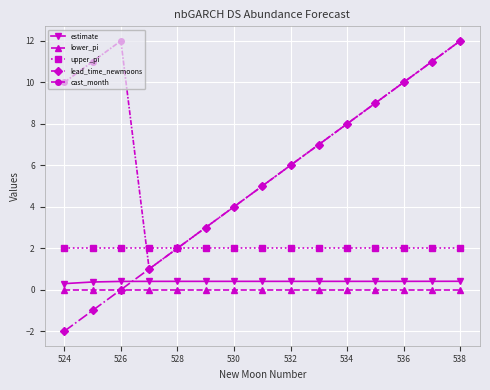

How many lines are shown in the chart?

5